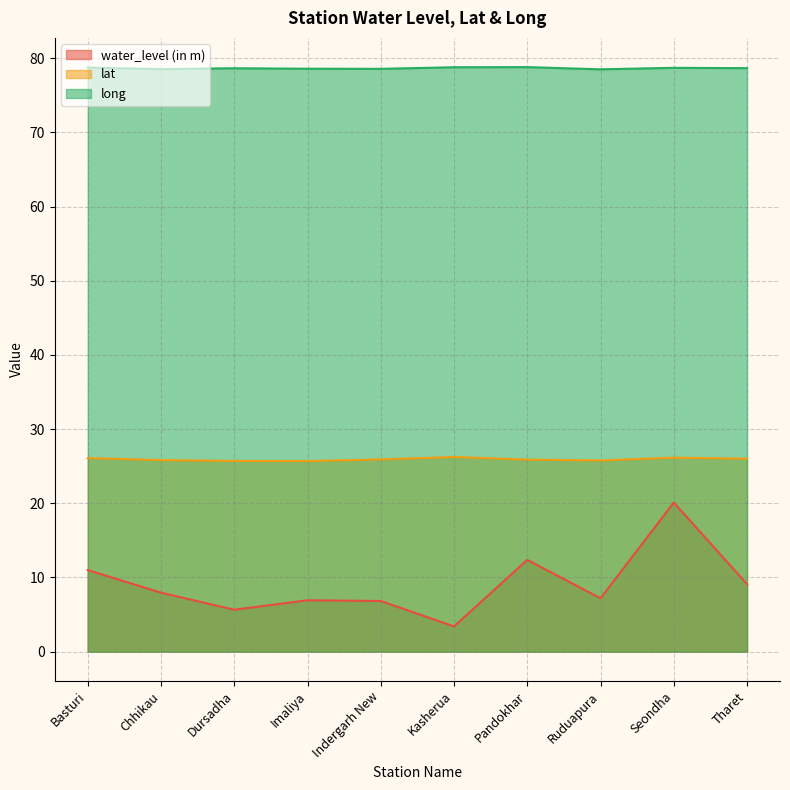

What is the minimum value shown in the chart?

3.4